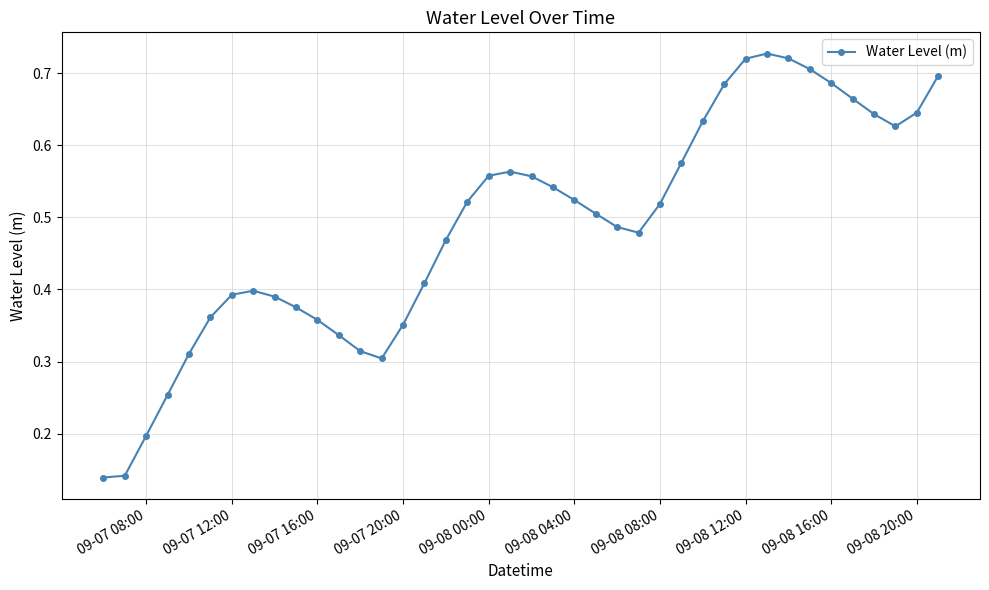

What is the sum of all values?

19.5